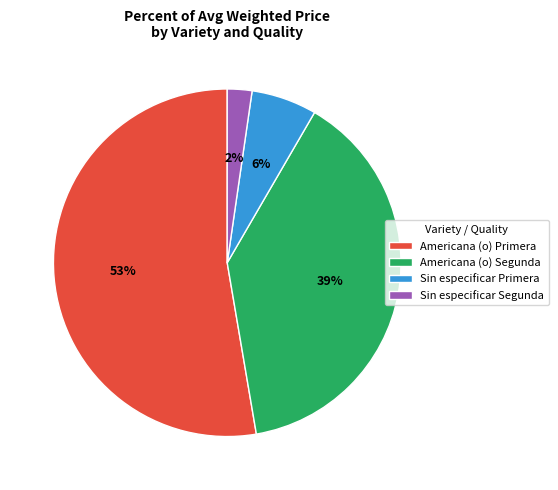

Is there a majority slice in this chart?

Yes